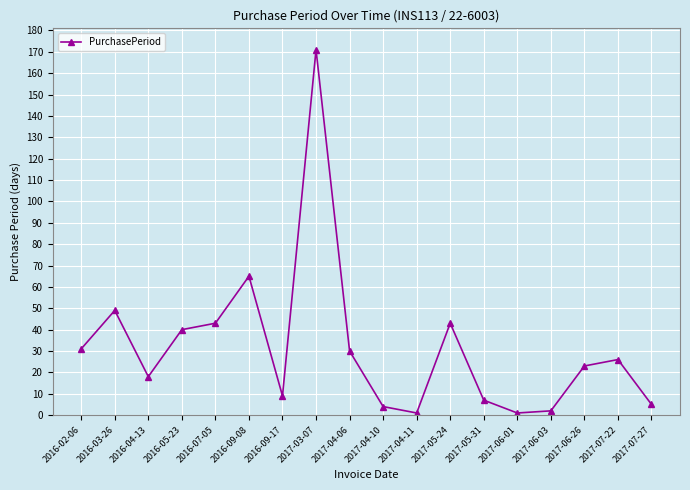

What is the minimum value shown in the chart?

1